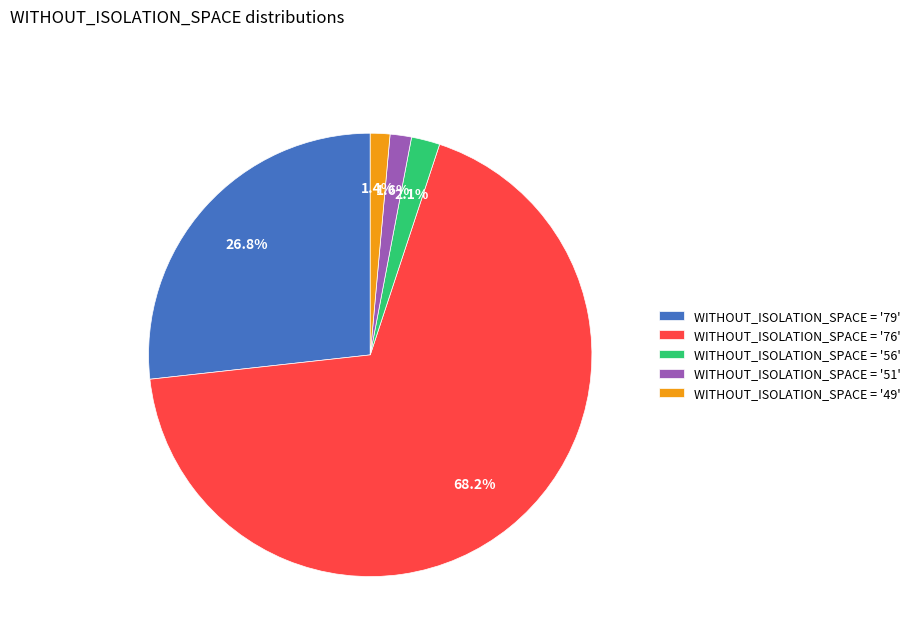

What percentage do WITHOUT_ISOLATION_SPACE = '49' and WITHOUT_ISOLATION_SPACE = '56' together represent?

3.5%